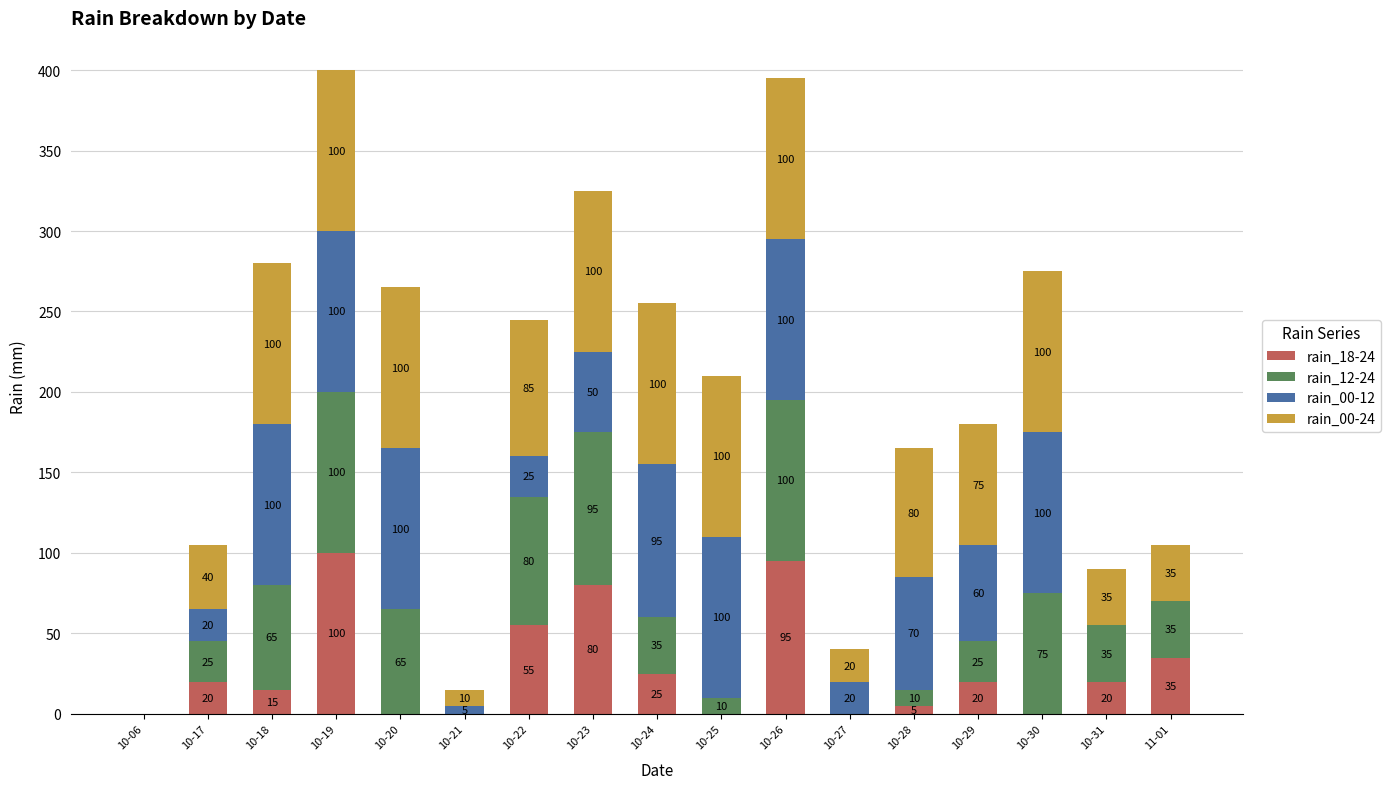

Reading right to left, transcribe the values for rain_18-24.

11-01=35	10-31=20	10-30=0	10-29=20	10-28=5	10-27=0	10-26=95	10-25=0	10-24=25	10-23=80	10-22=55	10-21=0	10-20=0	10-19=100	10-18=15	10-17=20	10-06=0